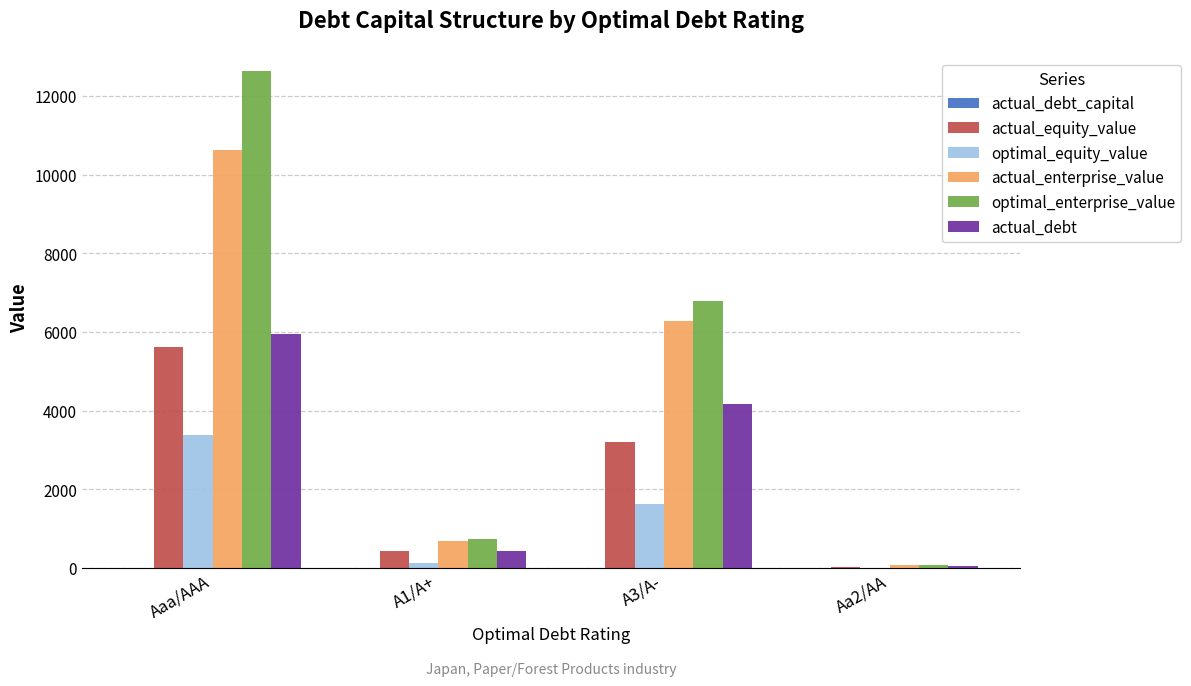

What is the sum of all actual_equity_value values?

9317.3